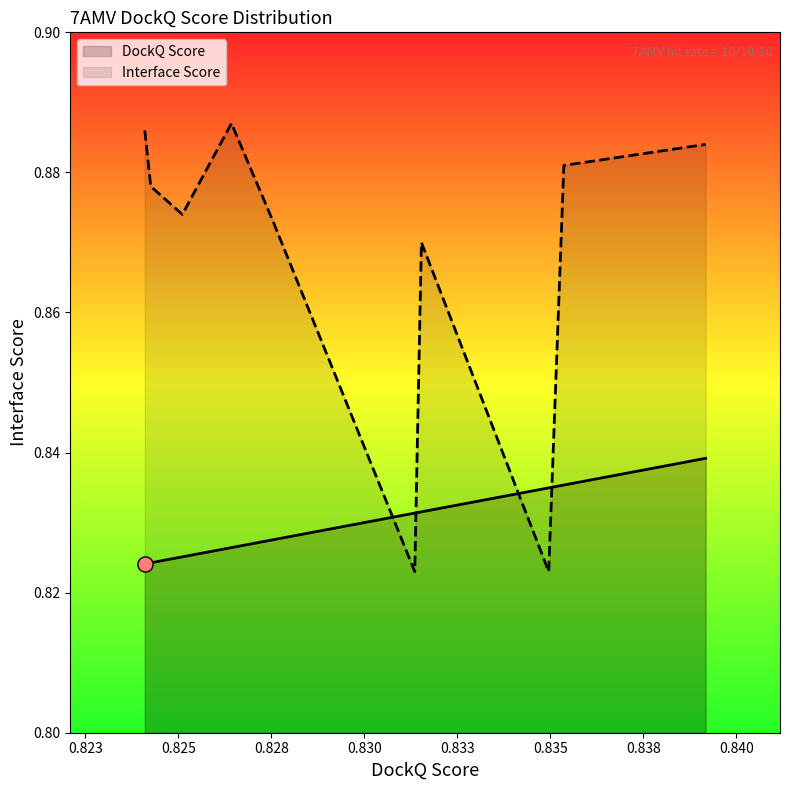

Which series has the largest total across all categories?

Interface Score